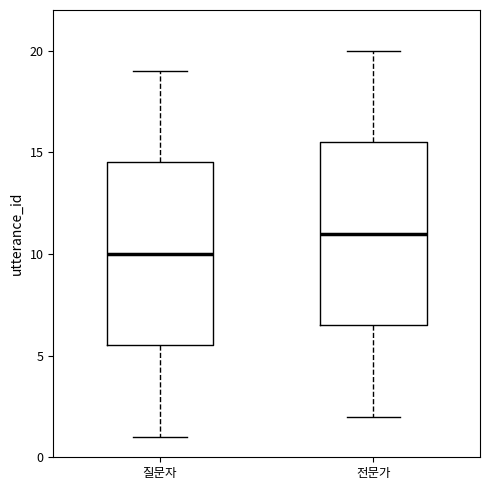

Where does the median line of the box for 질문자 sit on the y-axis? The values are not printed on the chart, so give them approximately, as read against the axis.

10.0